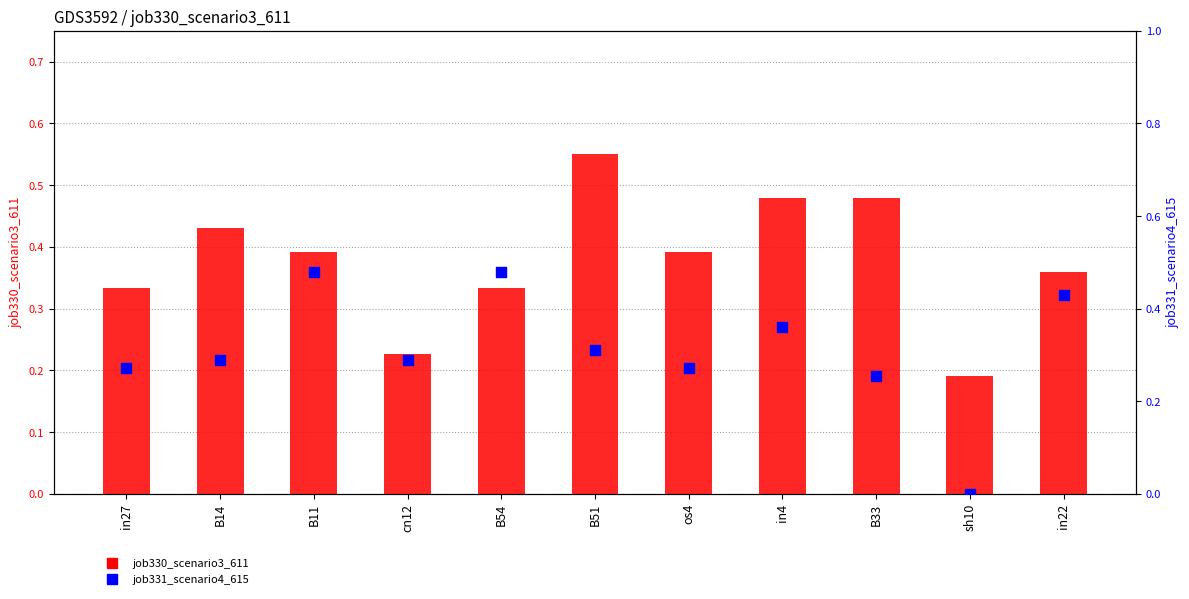

Which series contains the highest Y value?

job330_scenario3_611